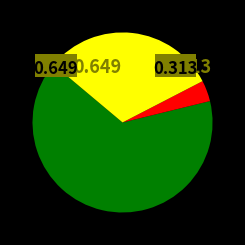

What percentage do Free and 12 together represent?

12.2%